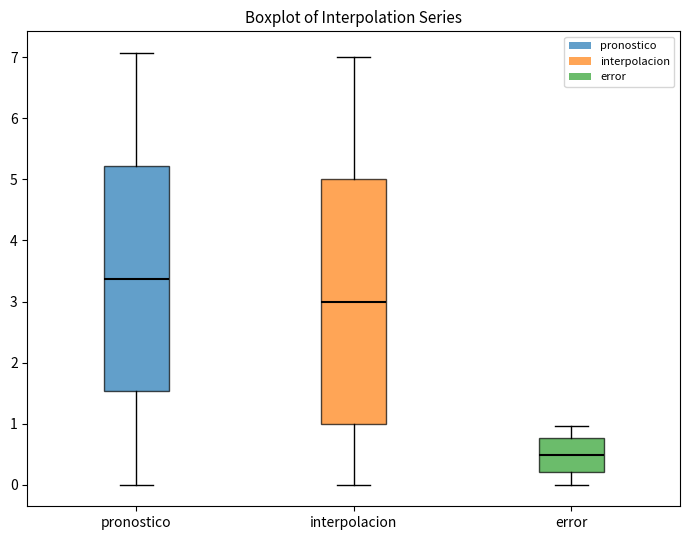

Where does the median line of the box for pronostico sit on the y-axis? The values are not printed on the chart, so give them approximately, as read against the axis.

3.4